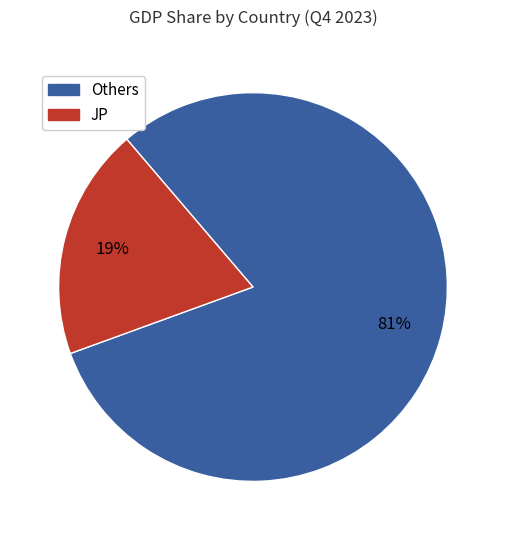

Is there any slice that represents more than half of the pie?

Yes